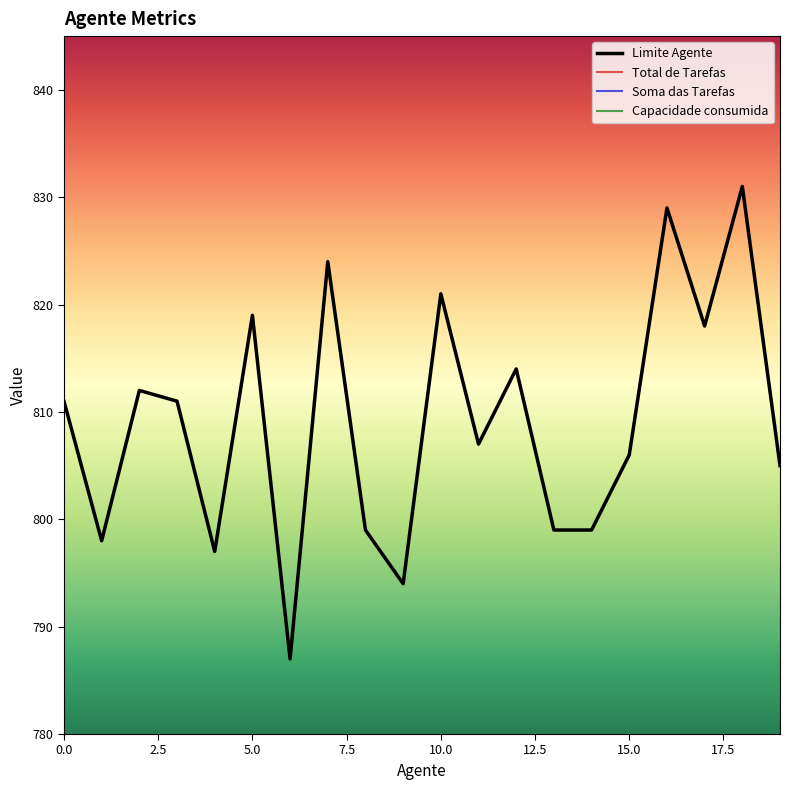

List the series in order of their peak value, highest first.

Limite Agente, Total de Tarefas, Soma das Tarefas, Capacidade consumida